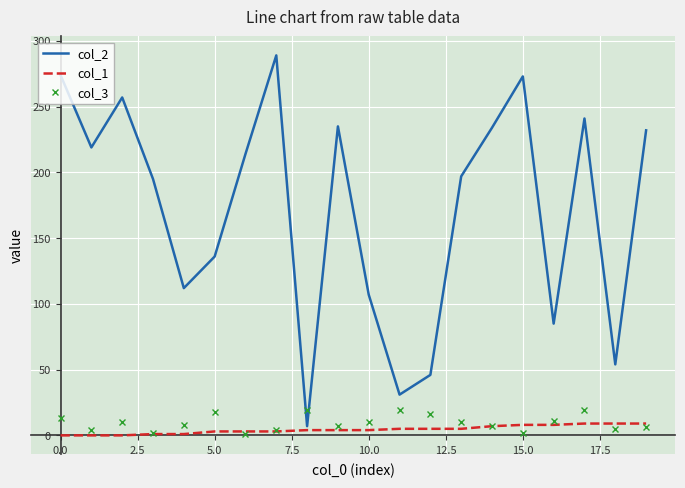

True or false: col_2 and col_3 cross at least once.

True